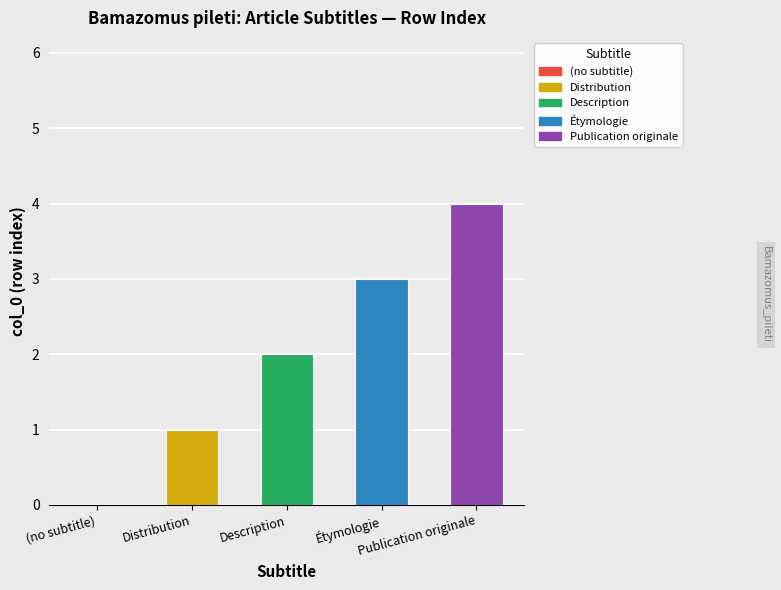

Read the value at Publication originale.

4